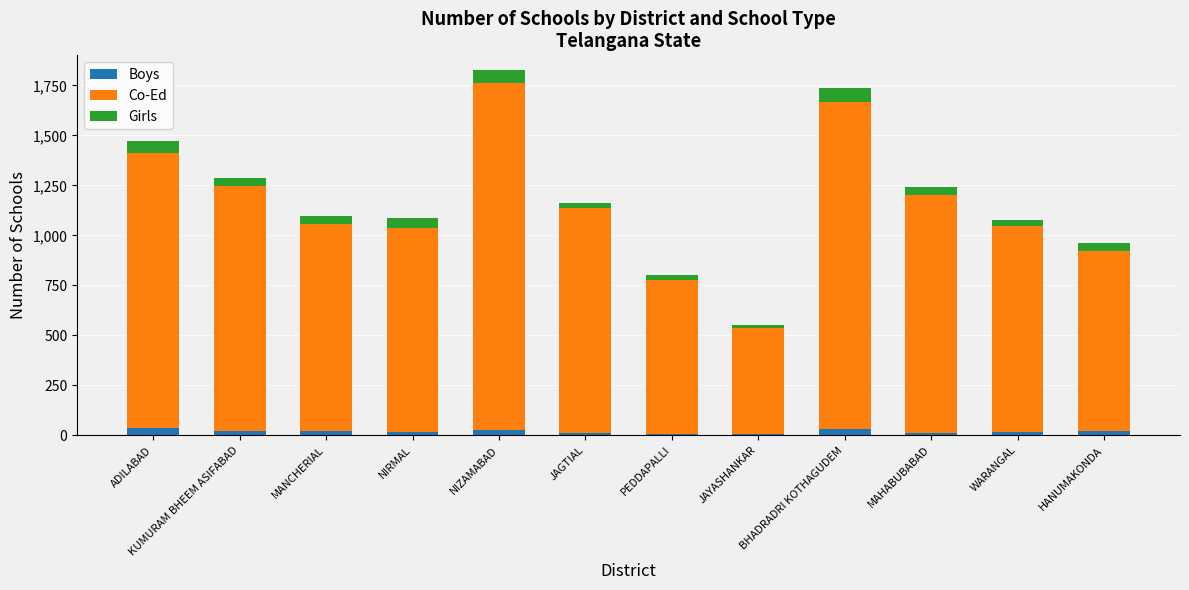

Which series has the largest range (max minus min)?

Co-Ed